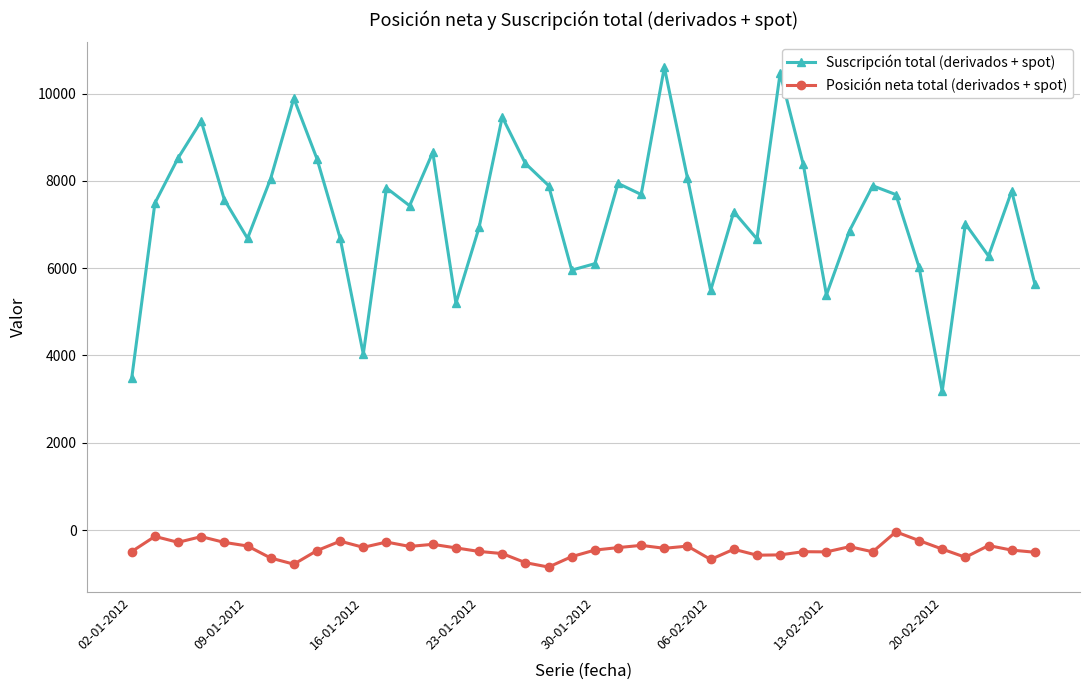

What is the smallest value displayed?

-848